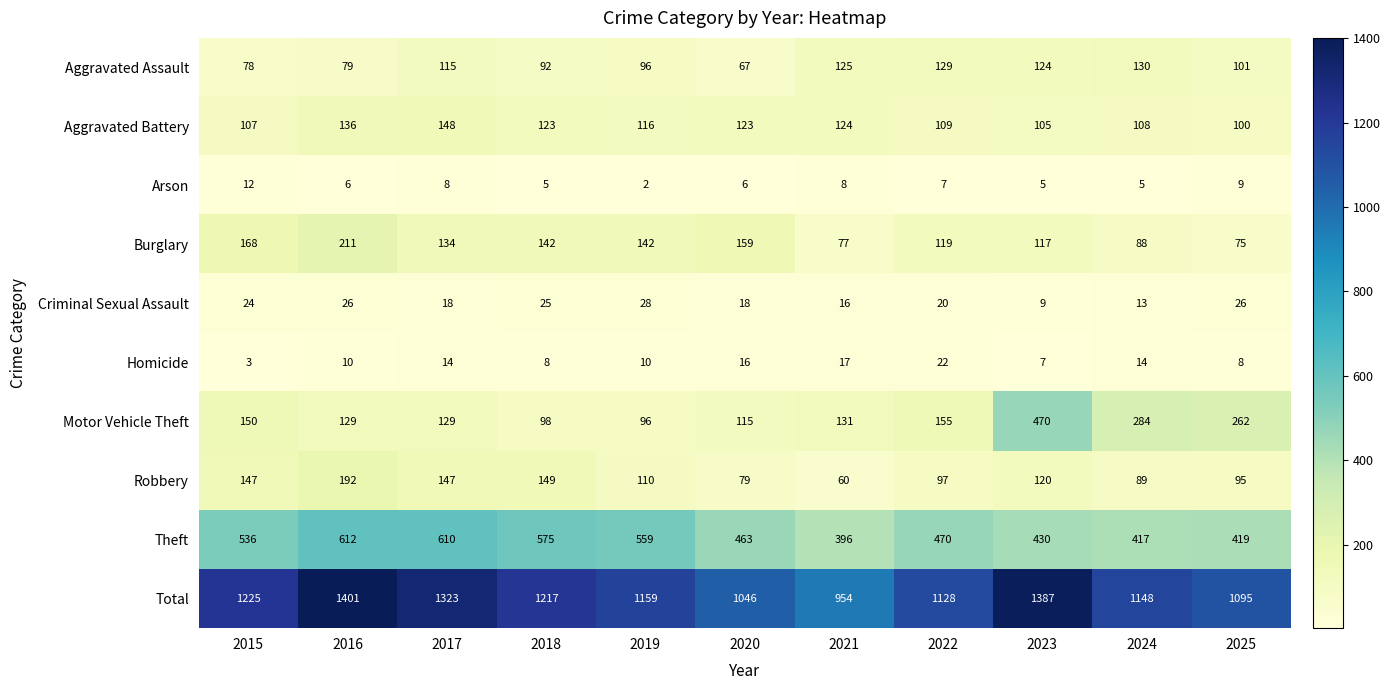

What is the average value of the Burglary series?

130